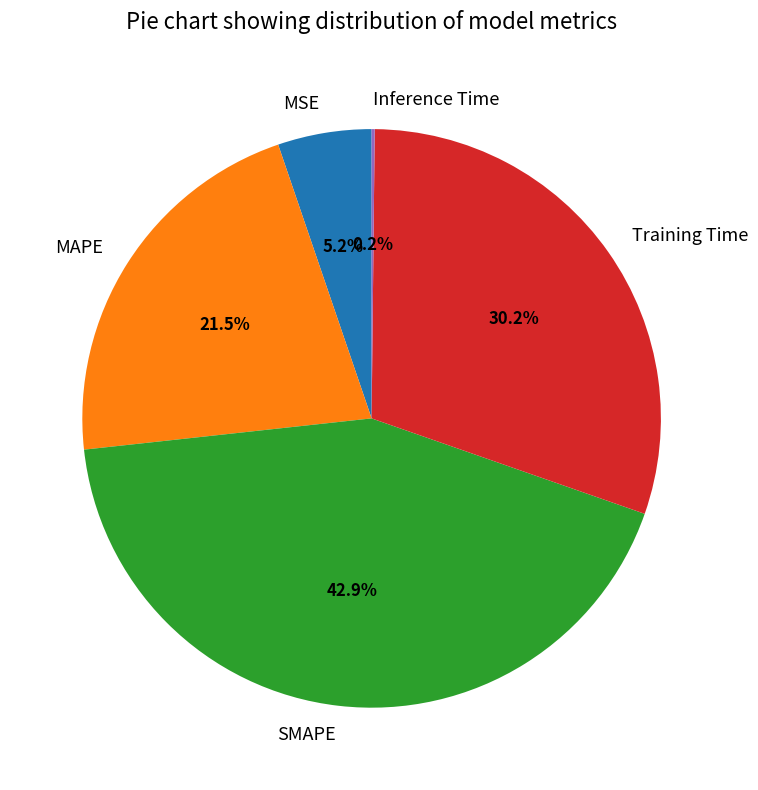

Is it true that SMAPE is 43% of the pie?

True